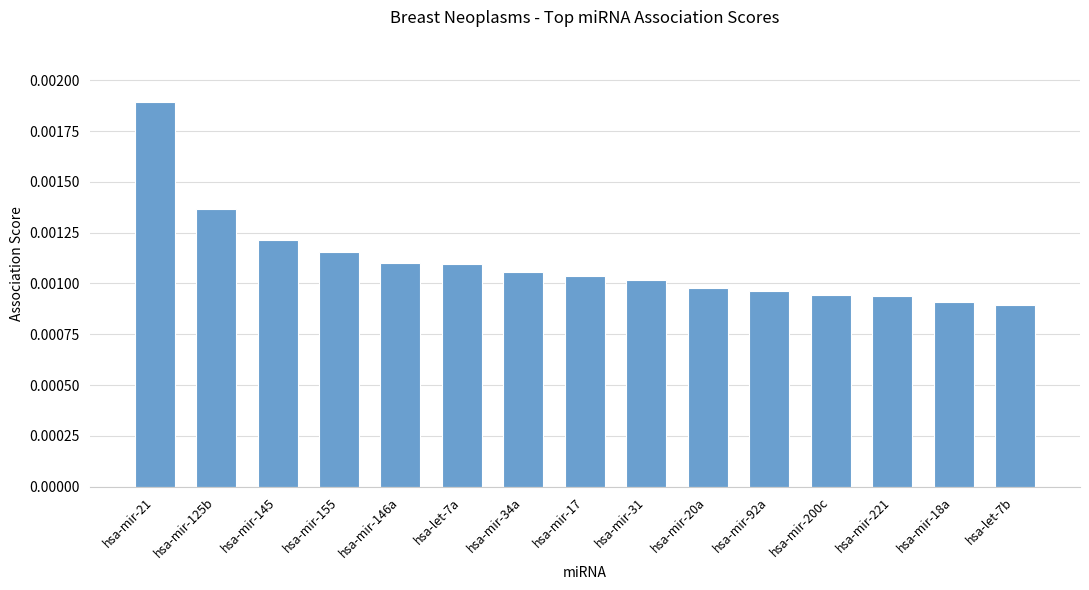

Are the bars grouped side by side (vs. stacked)?

No